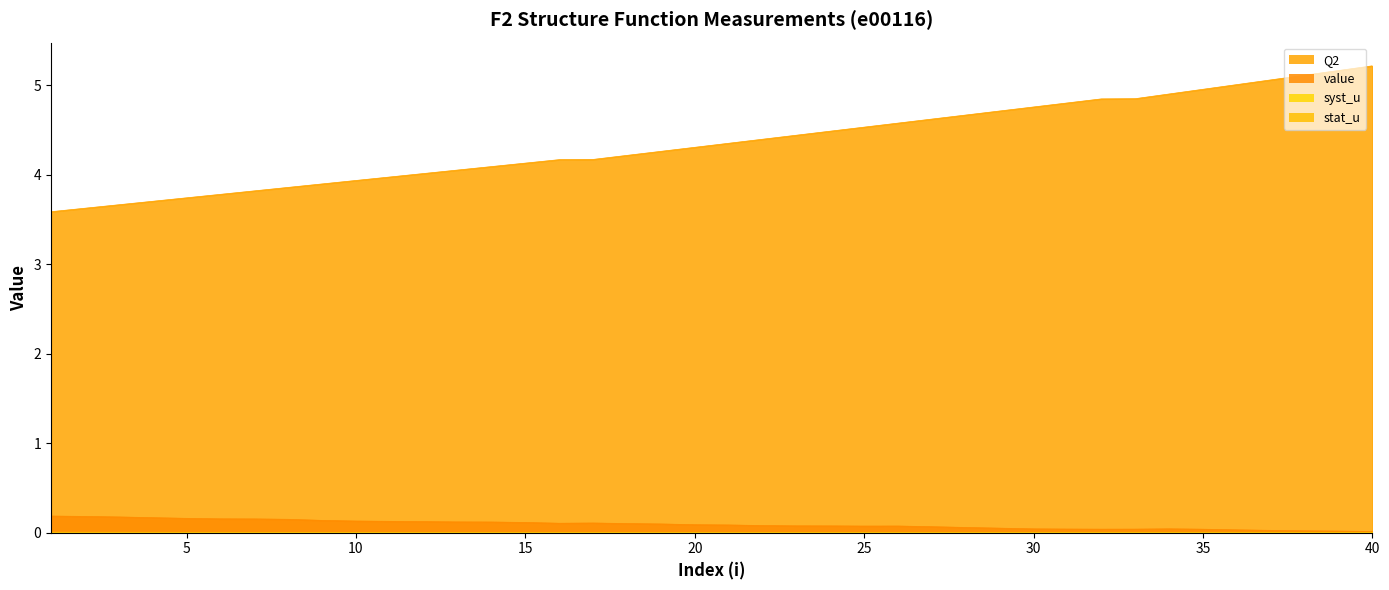

The value of stat_u at 13 is 0.0. True or false?

False